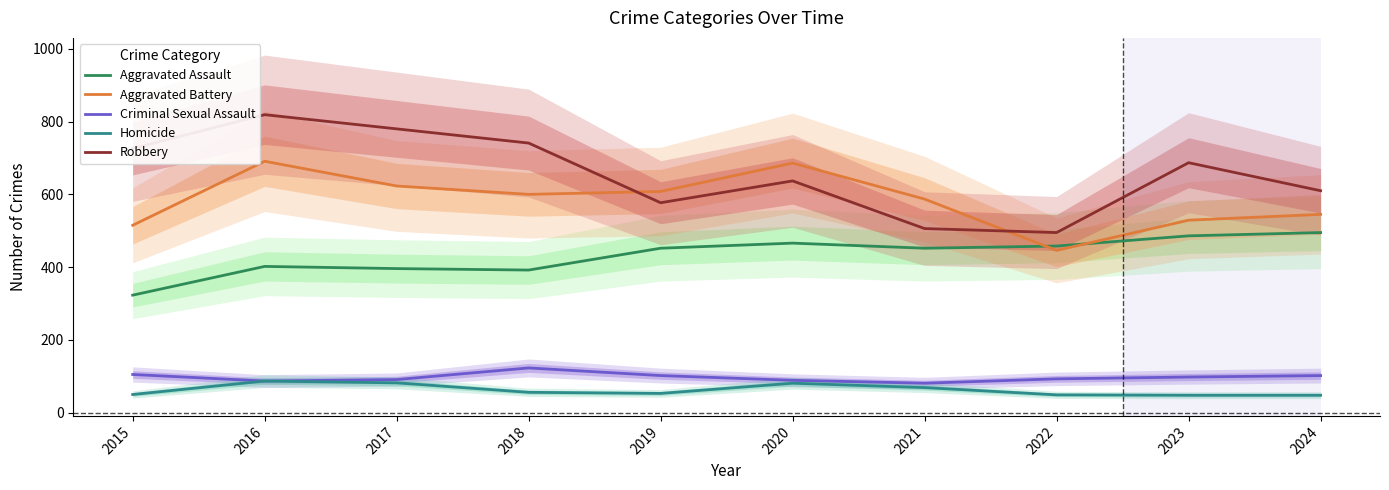

The Criminal Sexual Assault series shows 36 at 2021. True or false?

False